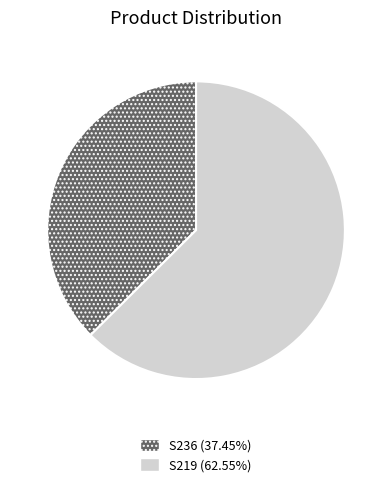

Is S236 the majority of the pie?

No